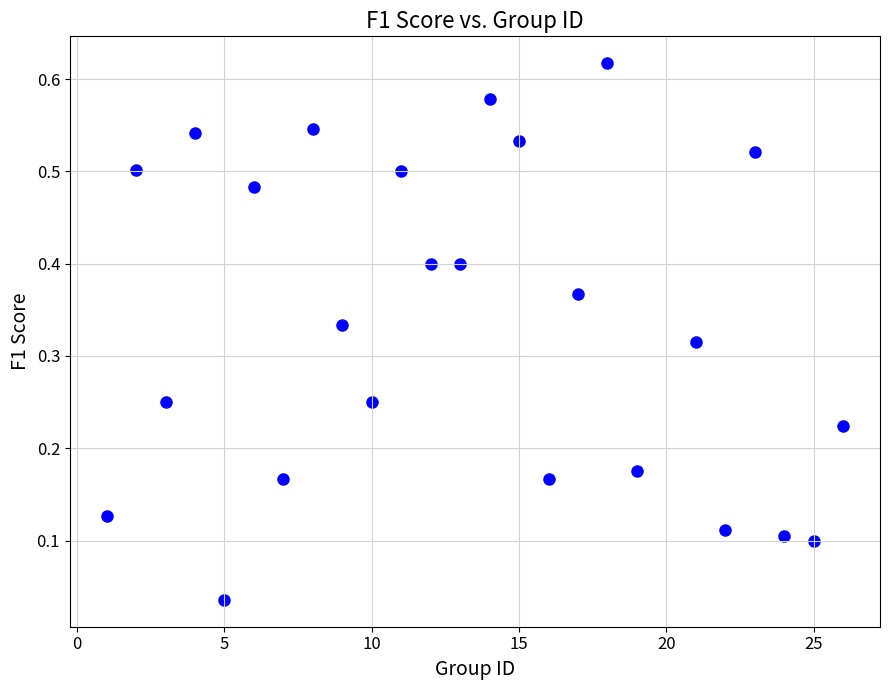

Count the number of points in this scatter plot.

25